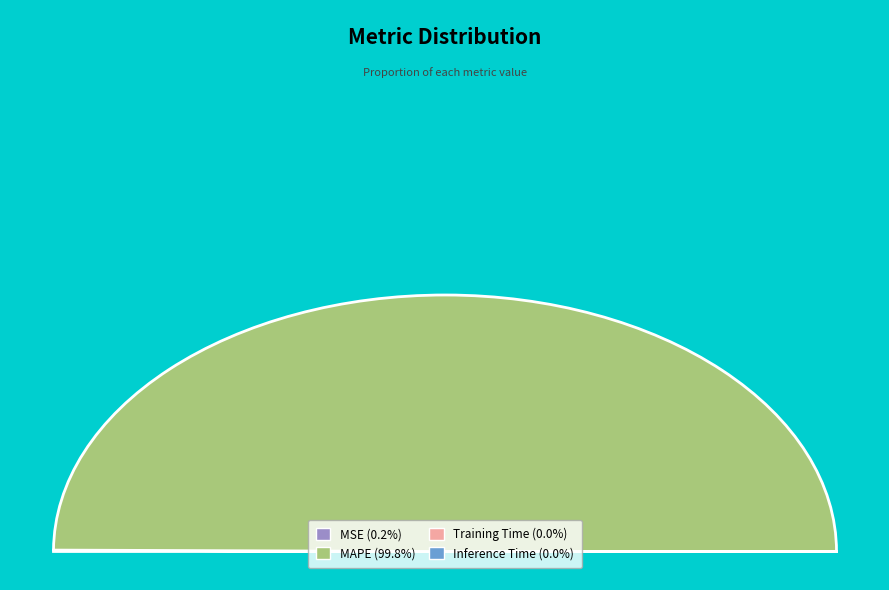

Combined, do Training Time and Inference Time account for over 50%?

No